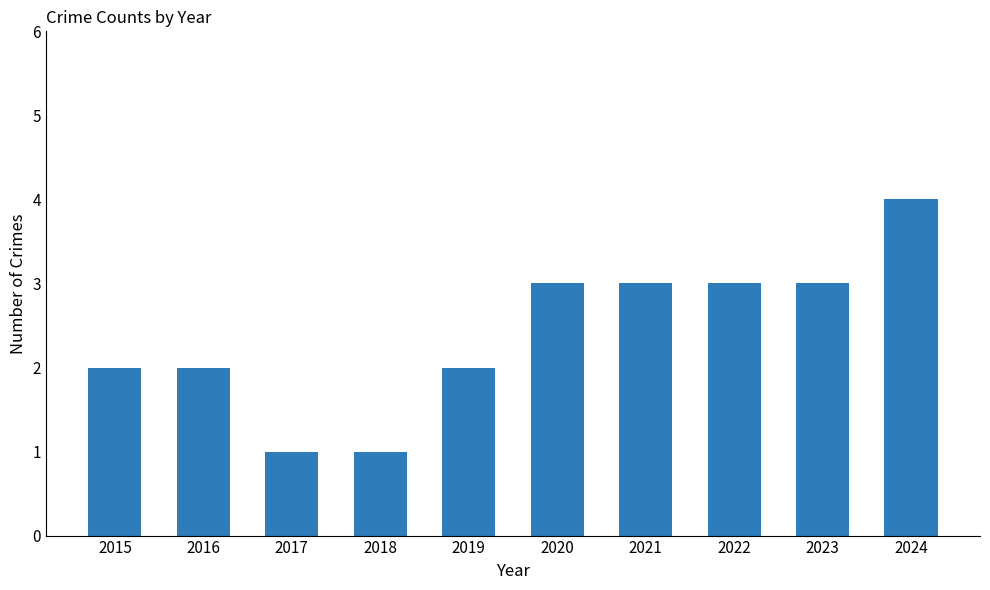

Reading left to right, extract all data points from this chart.

2	2	1	1	2	3	3	3	3	4